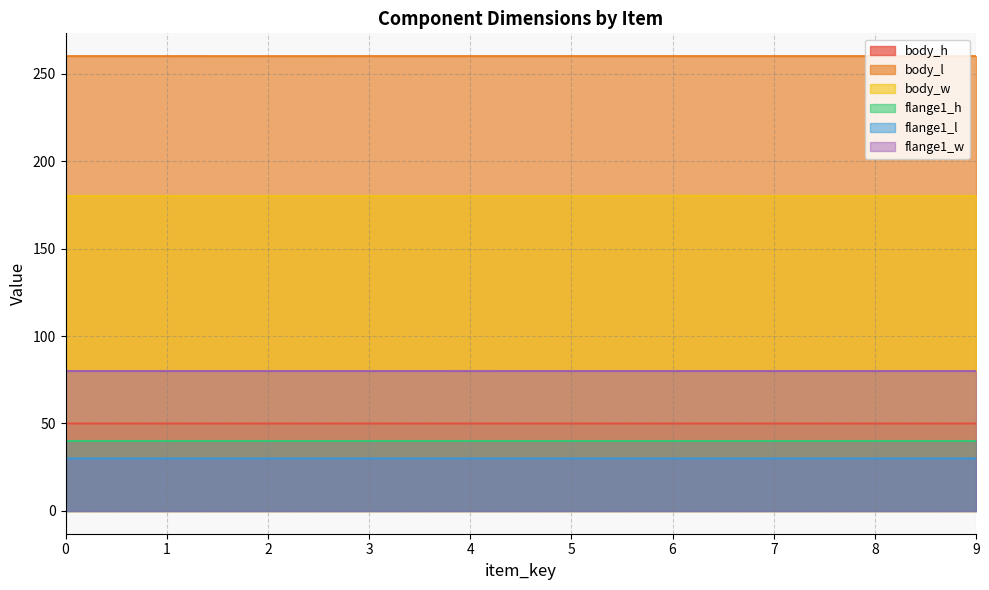

At which label does flange1_l first exceed 30?

3